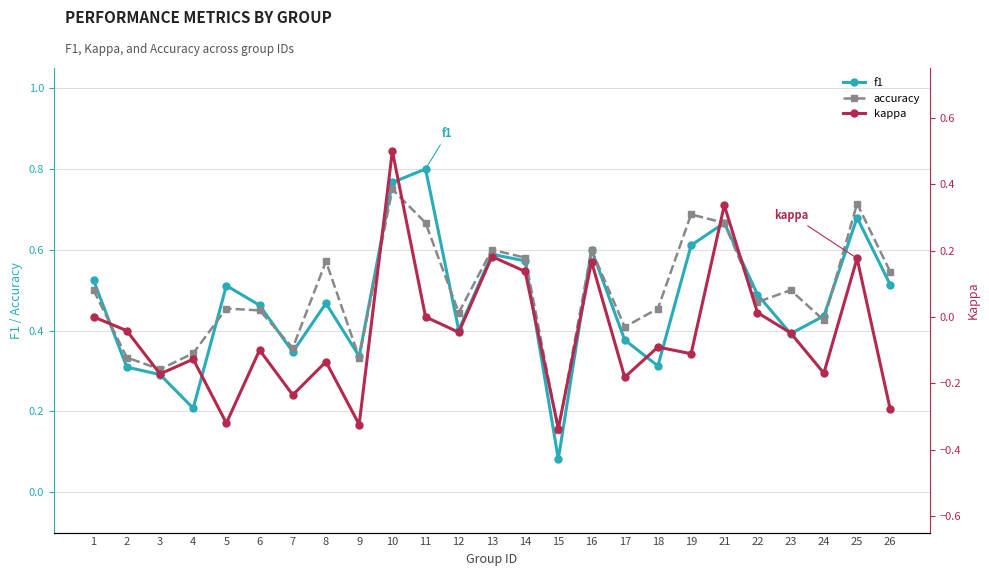

How many interior local peaks does the kappa series have?

9